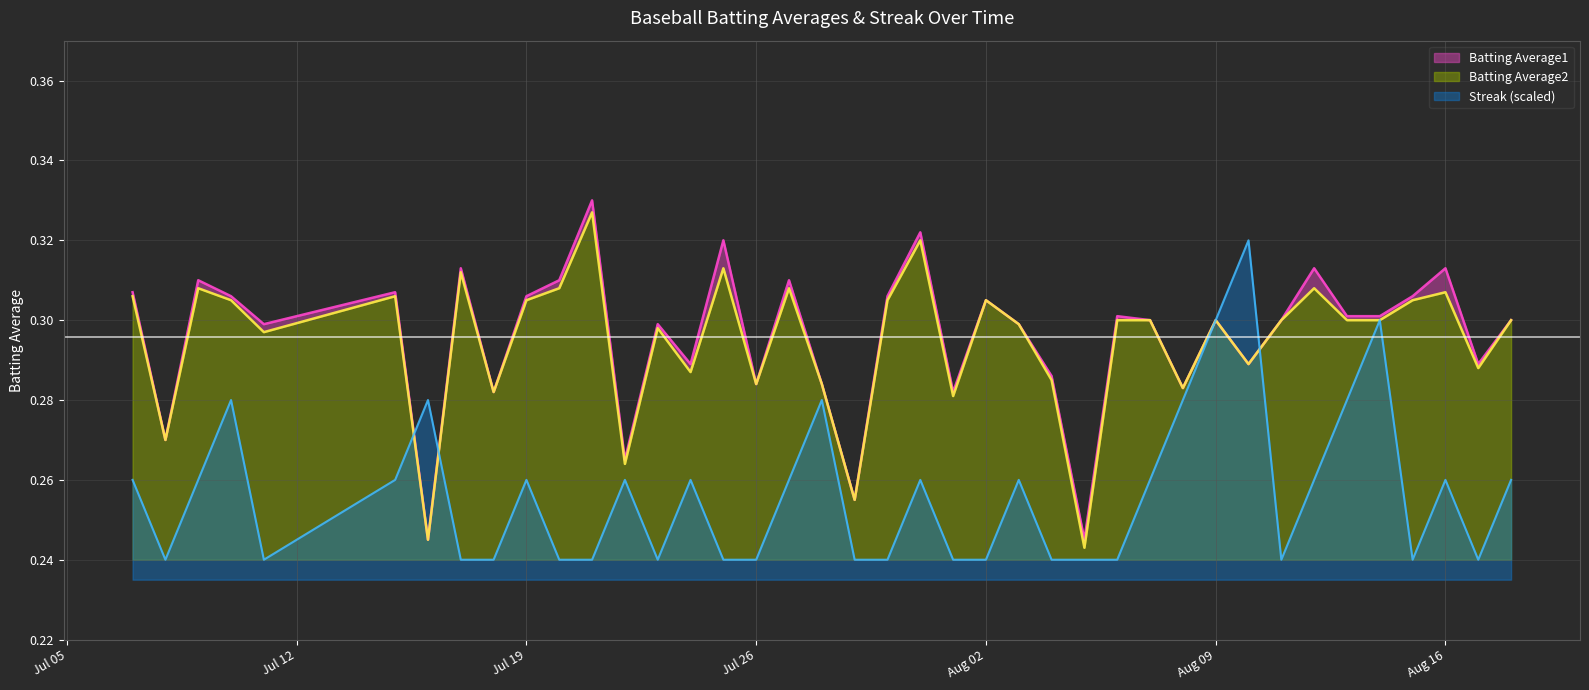

List the labels in order of Streak value, largest first.

2010-08-10, 2010-08-09, 2010-08-14, 2010-07-10, 2010-07-16, 2010-07-28, 2010-08-08, 2010-08-13, 2010-07-07, 2010-07-09, 2010-07-15, 2010-07-19, 2010-07-22, 2010-07-24, 2010-07-27, 2010-07-31, 2010-08-03, 2010-08-07, 2010-08-12, 2010-08-16, 2010-08-18, 2010-07-08, 2010-07-11, 2010-07-17, 2010-07-18, 2010-07-20, 2010-07-21, 2010-07-23, 2010-07-25, 2010-07-26, 2010-07-29, 2010-07-30, 2010-08-01, 2010-08-02, 2010-08-04, 2010-08-05, 2010-08-06, 2010-08-11, 2010-08-15, 2010-08-17